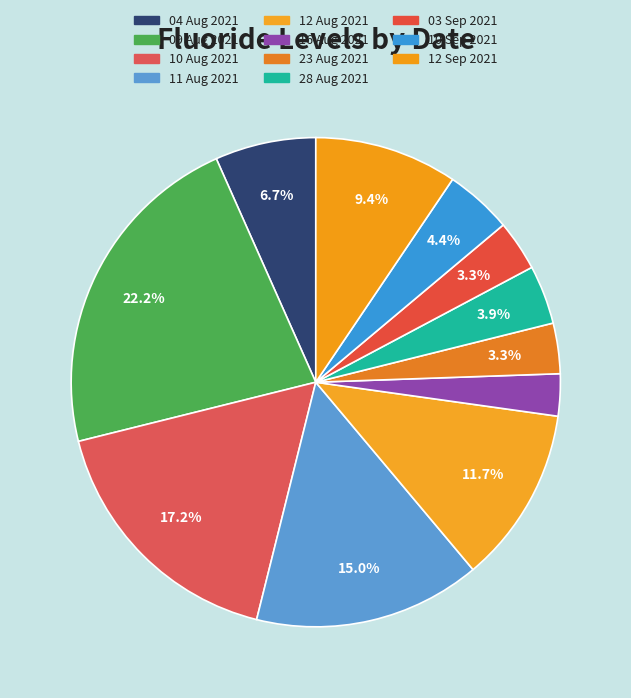

Is it true that 16 Aug 2021 is 1% of the pie?

False